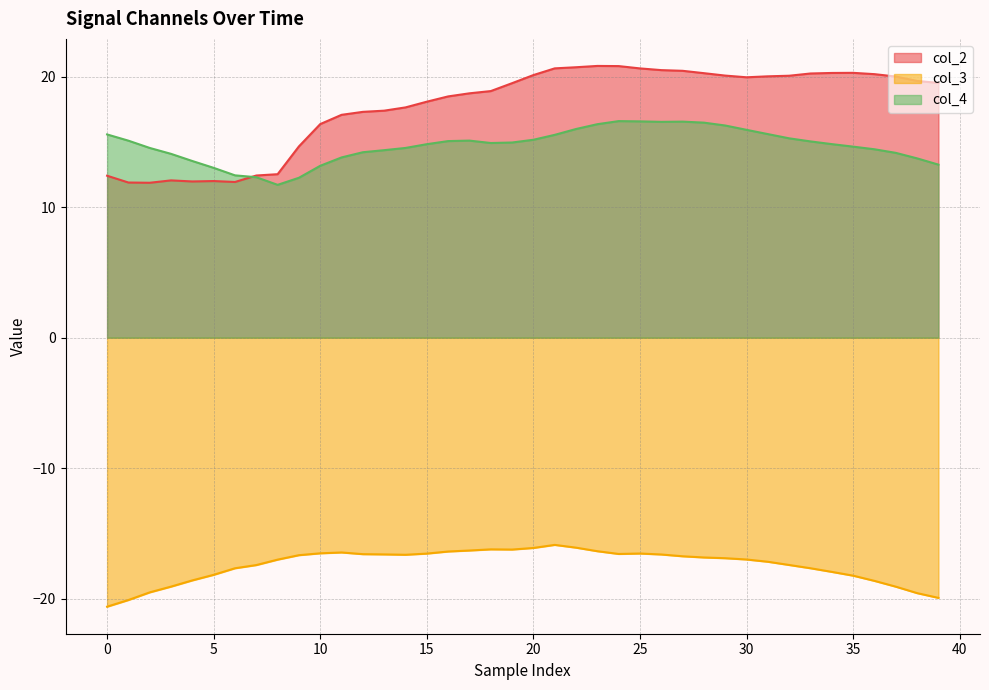

True or false: col_2 and col_3 cross at least once.

False